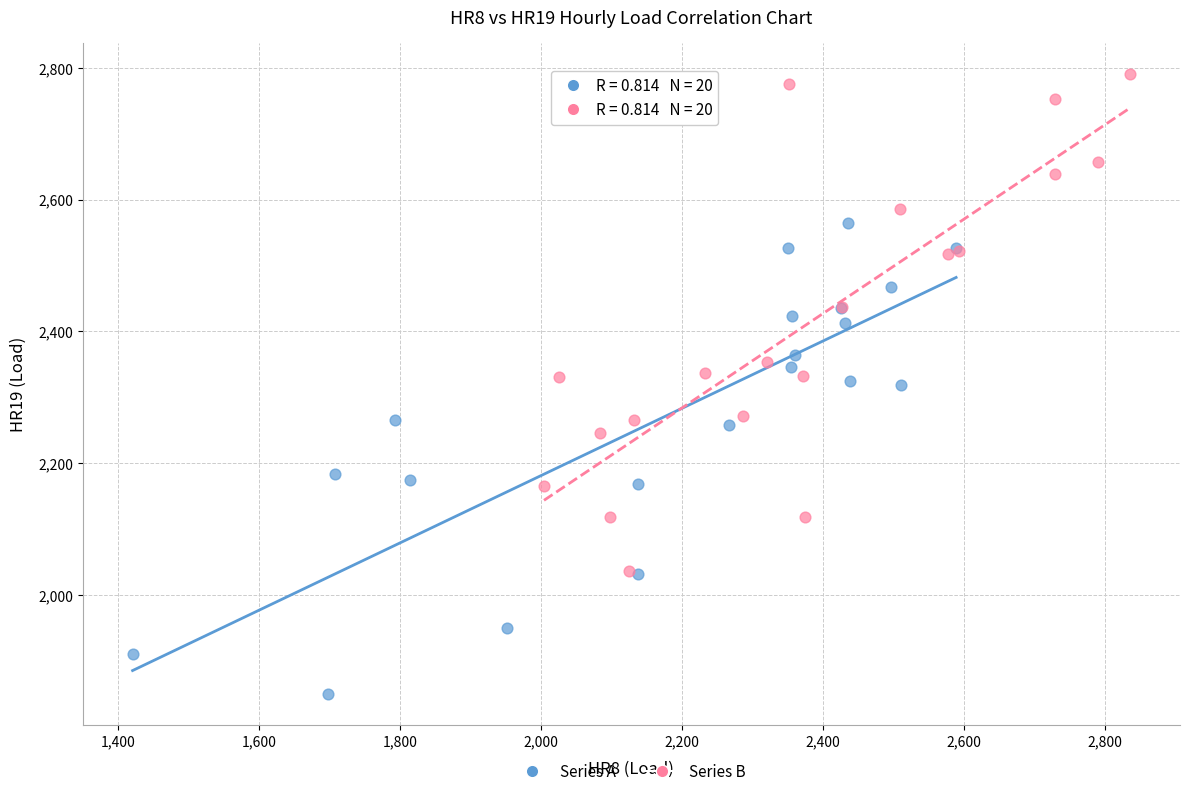

Which series reaches the maximum Y coordinate?

Series B